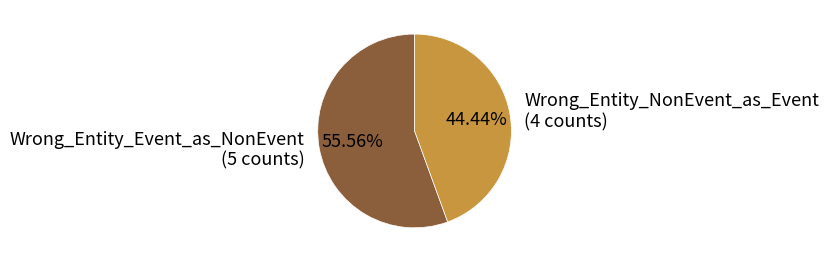

To the nearest percent, what is the difference between the Wrong_Entity_Event_as_NonEvent and Wrong_Entity_NonEvent_as_Event slice percentages?

11%